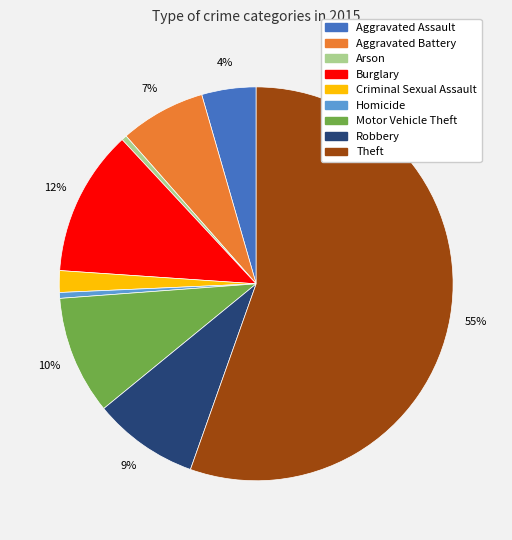

Which slice is the largest?

Theft